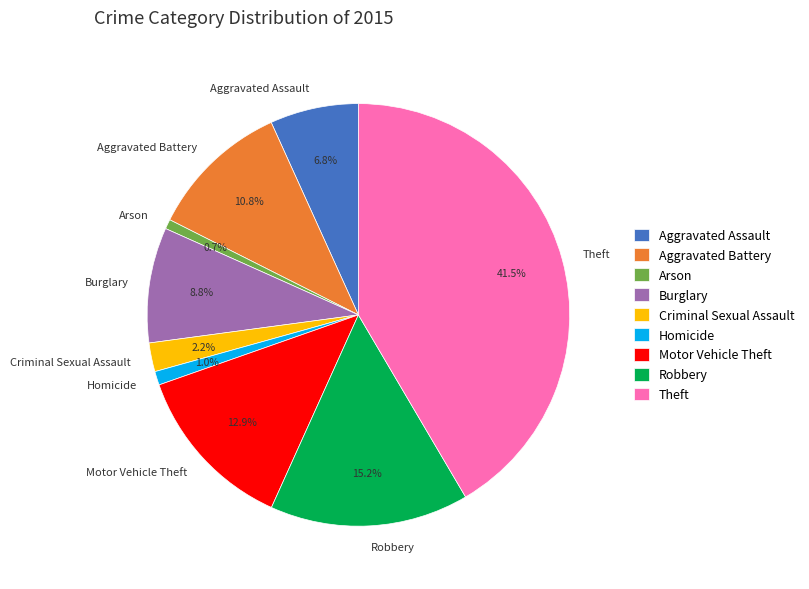

What portion of the pie excludes Motor Vehicle Theft?

87.1%